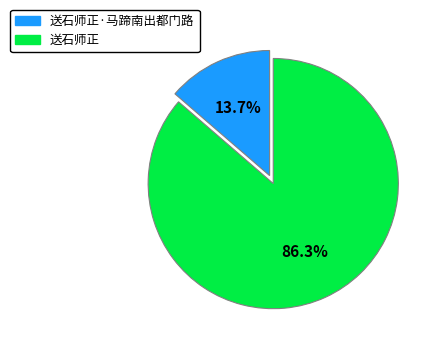

How many segments does this pie chart have?

2